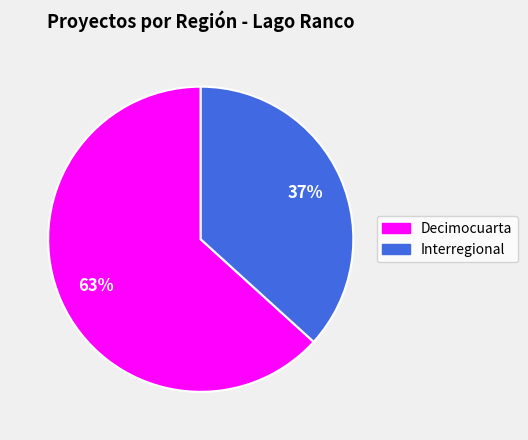

Is it true that Interregional is 37% of the pie?

True